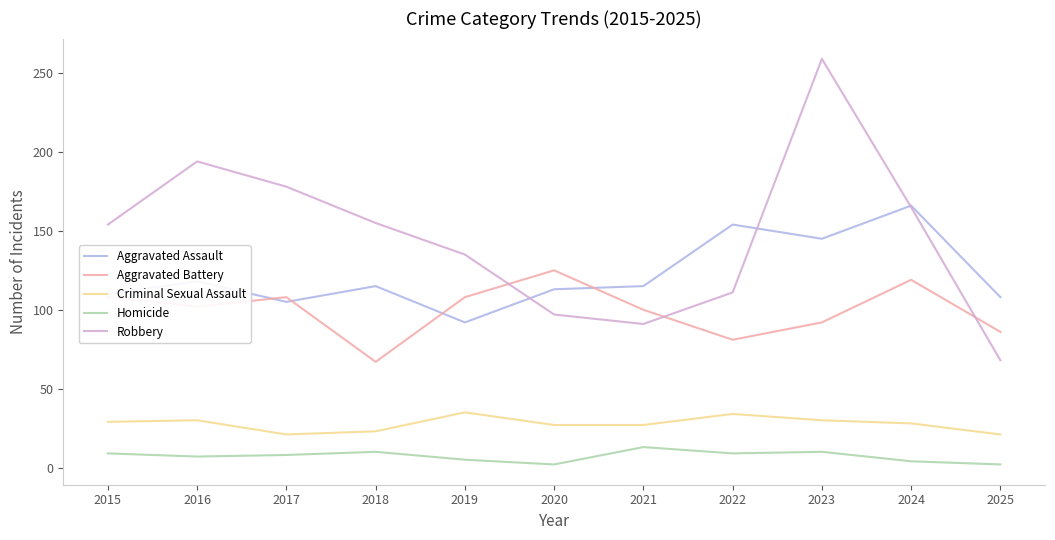

At which category is the sum across all series the highest?

2023